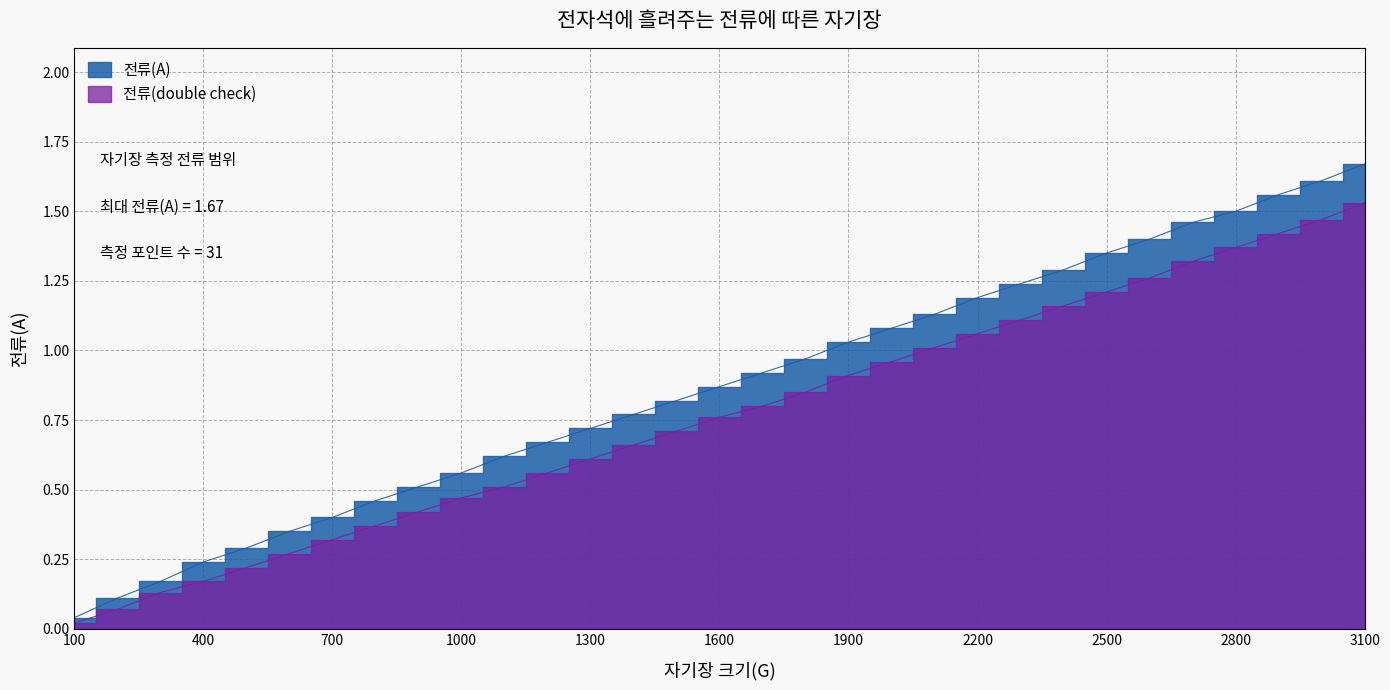

True or false: 전류(A) has a value of 1.5 at 2700.

True